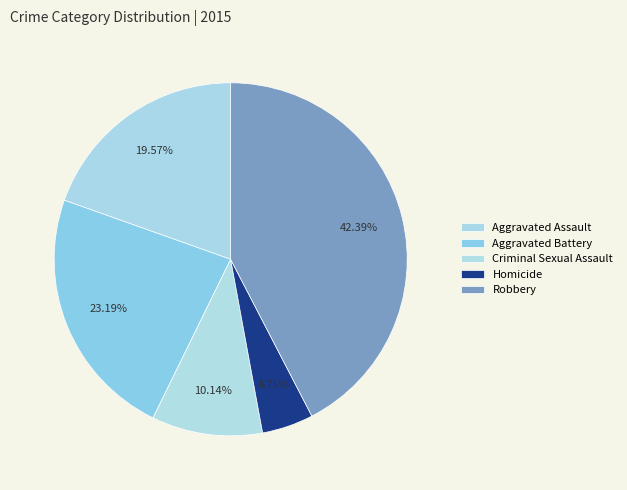

What is the change in value from Homicide to Robbery?

+104